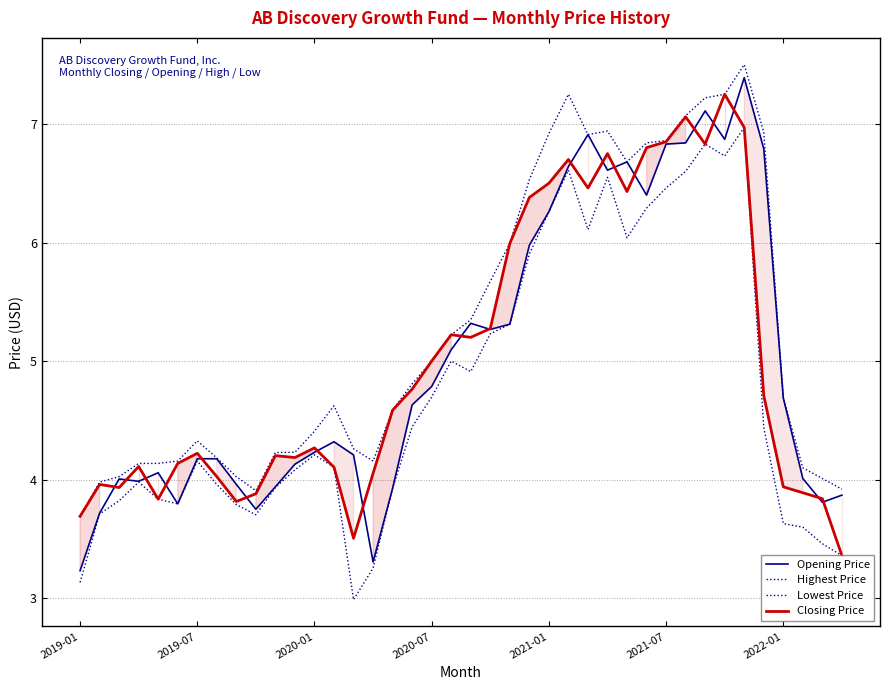

Count the number of data series in this chart.

4